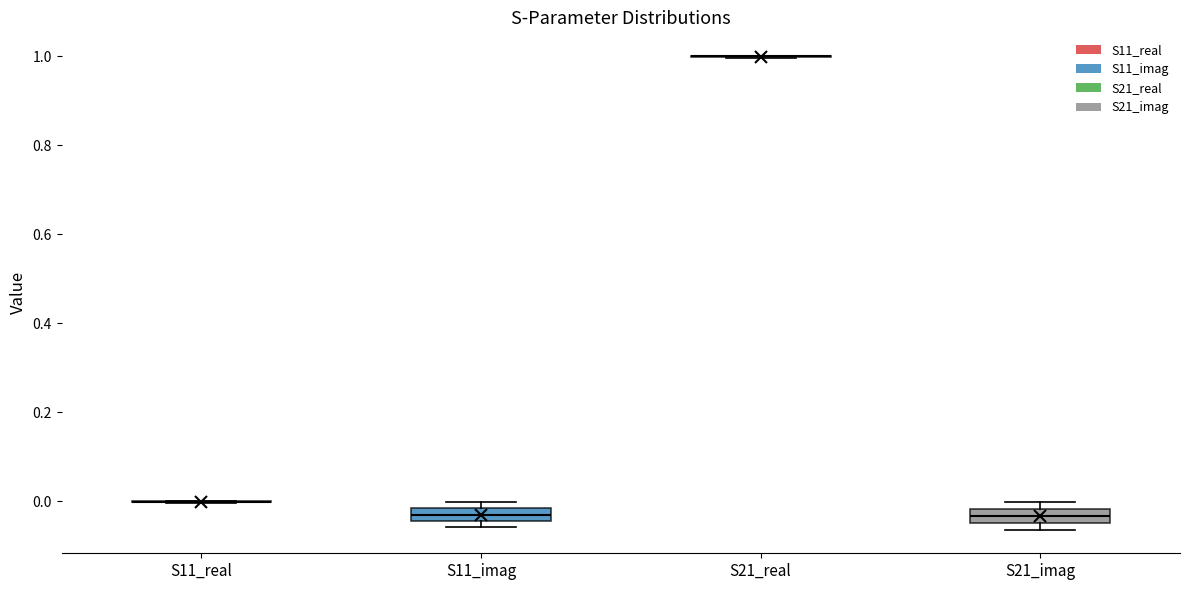

Where is the lower edge of the box for S21_imag on the y-axis? The values are not printed on the chart, so give them approximately, as read against the axis.

-0.04